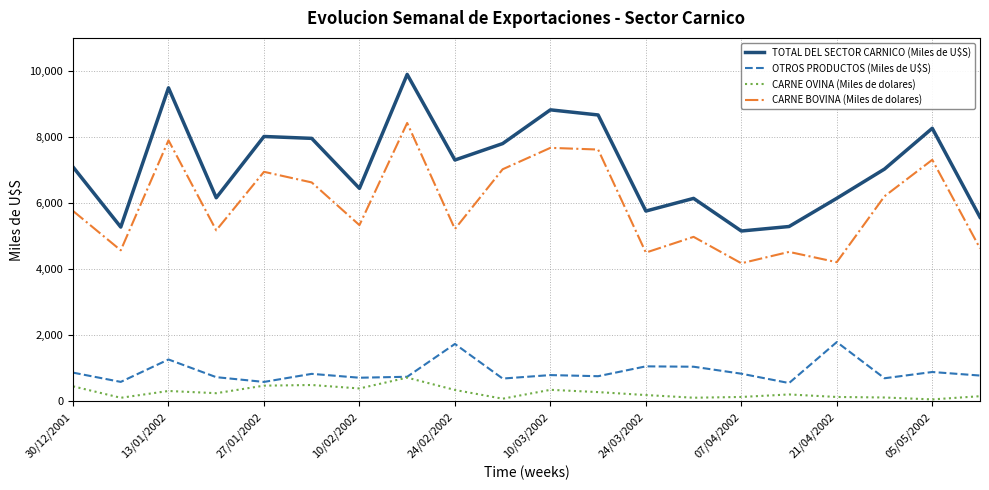

True or false: CARNE BOVINA (Miles de dolares) and CARNE OVINA (Miles de dolares) intersect in this chart.

False